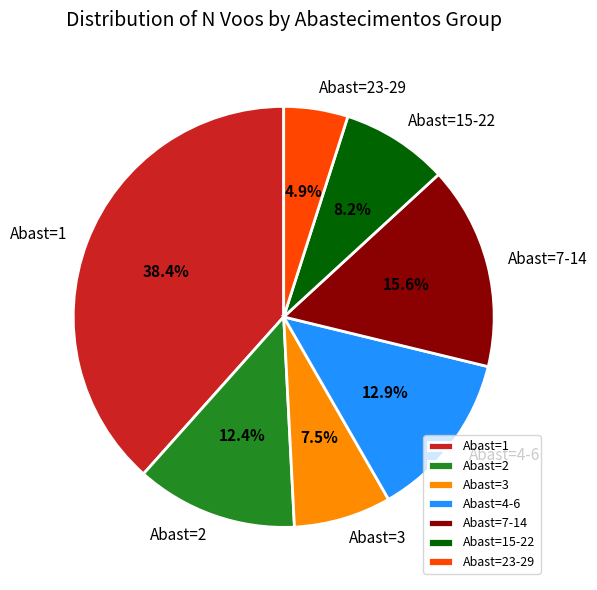

Count the number of slices in the pie.

7